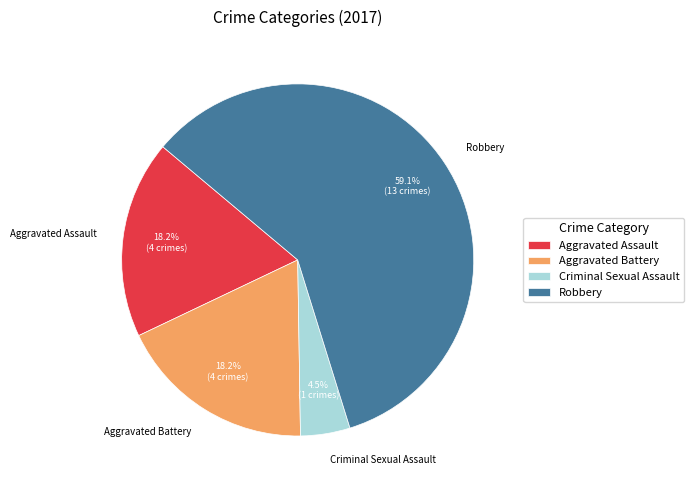

Which category has the biggest portion of the pie?

Robbery